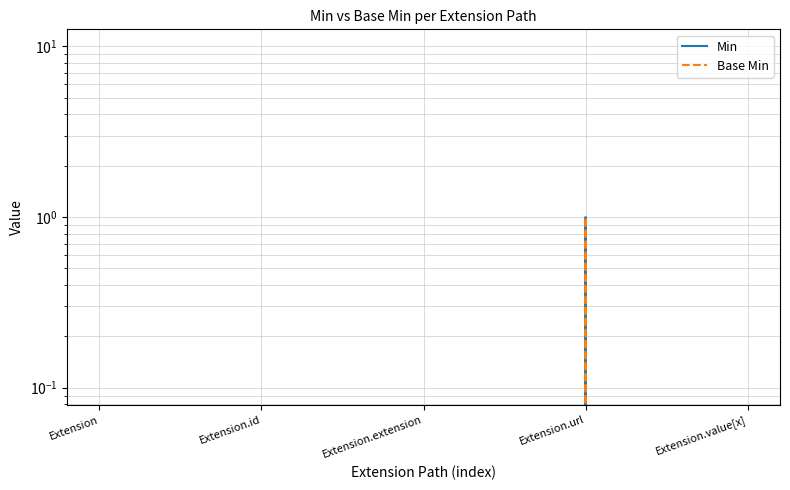

The Min series shows 0 at Extension.extension. True or false?

True